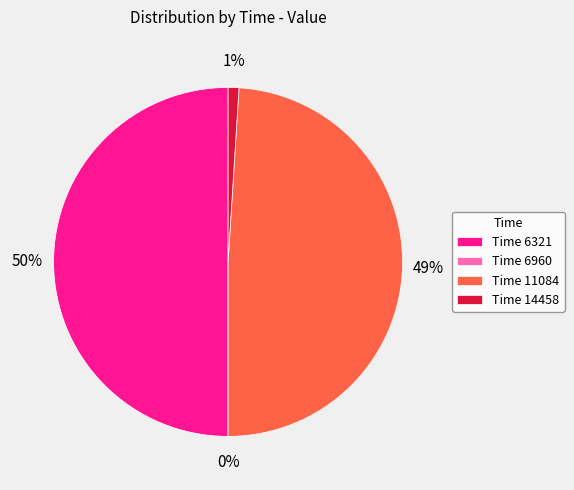

How many segments does this pie chart have?

4